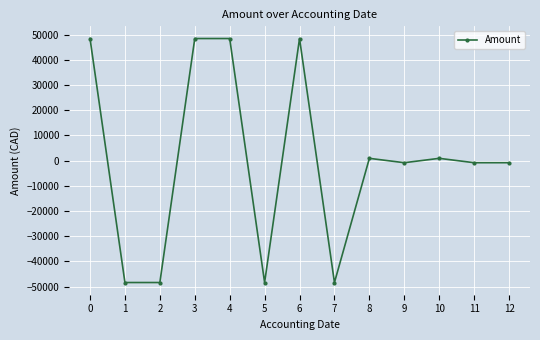

What is the change in value from 3 to 8?

-47546.0